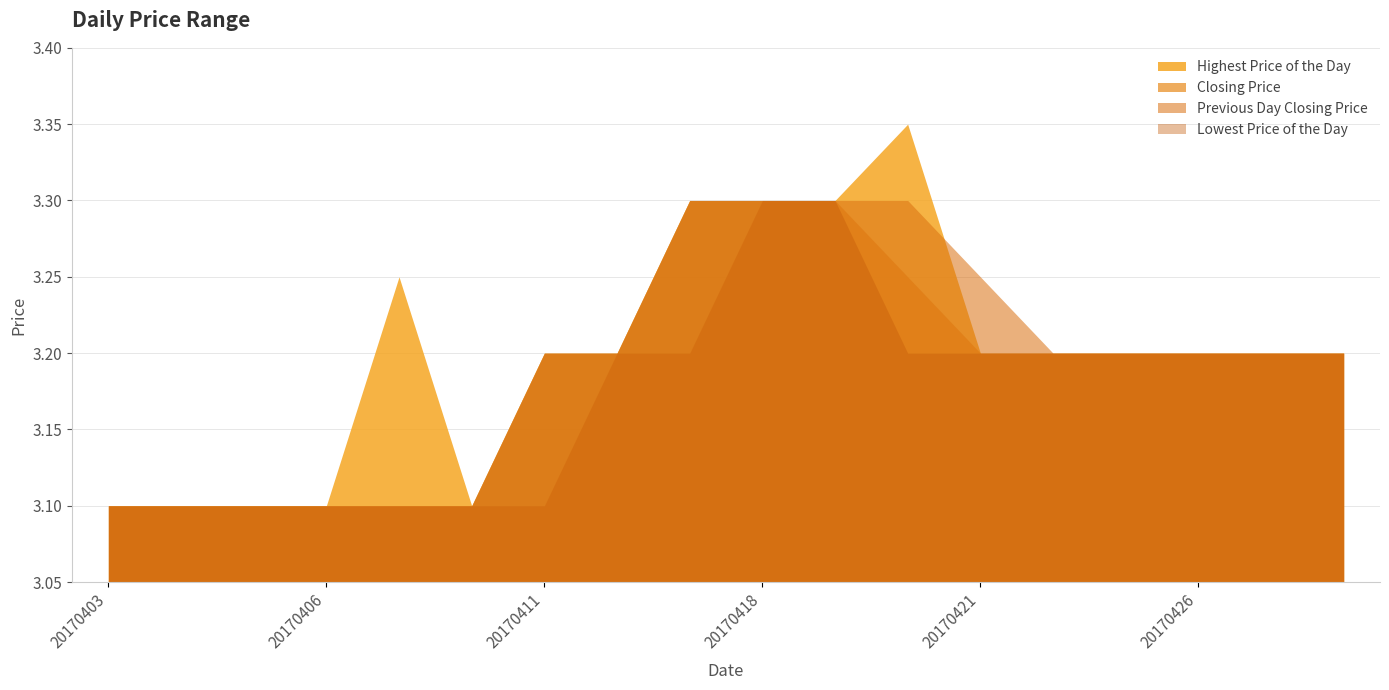

Rank the categories by Previous Day Closing Price value from highest to lowest.

20170418, 20170419, 20170420, 20170421, 20170412, 20170413, 20170424, 20170425, 20170426, 20170427, 20170428, 20170403, 20170404, 20170405, 20170406, 20170407, 20170410, 20170411